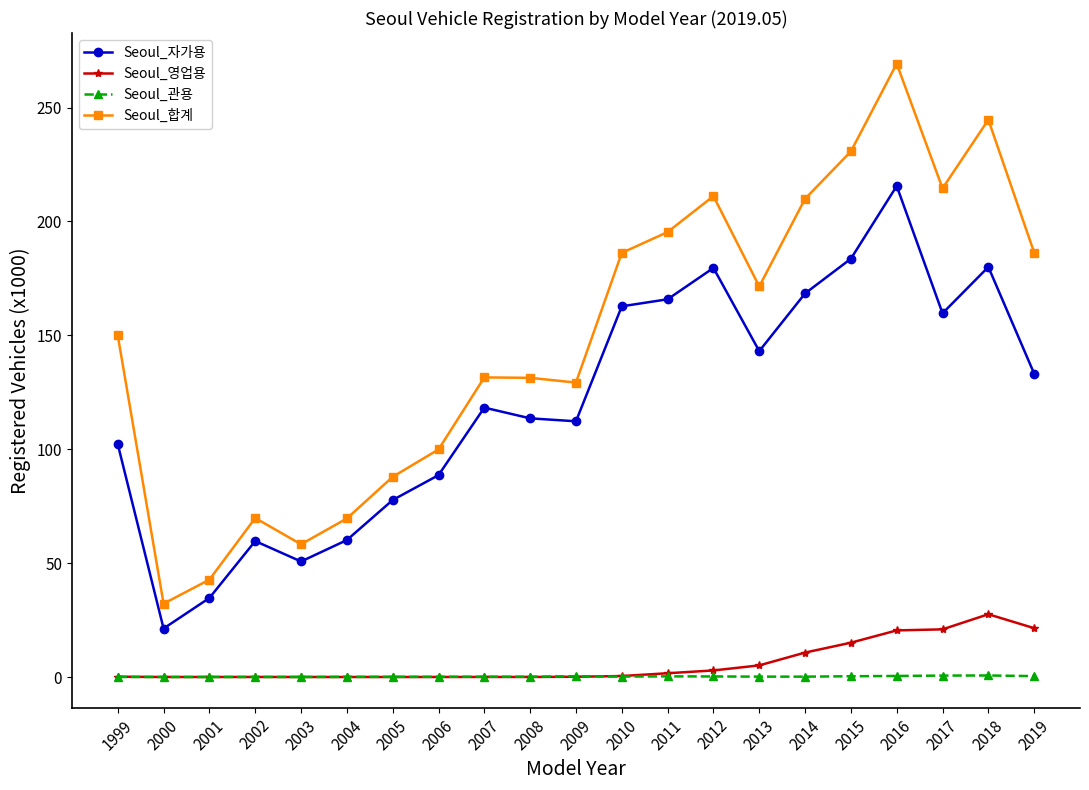

True or false: Seoul_영업용 and Seoul_자가용 intersect in this chart.

False